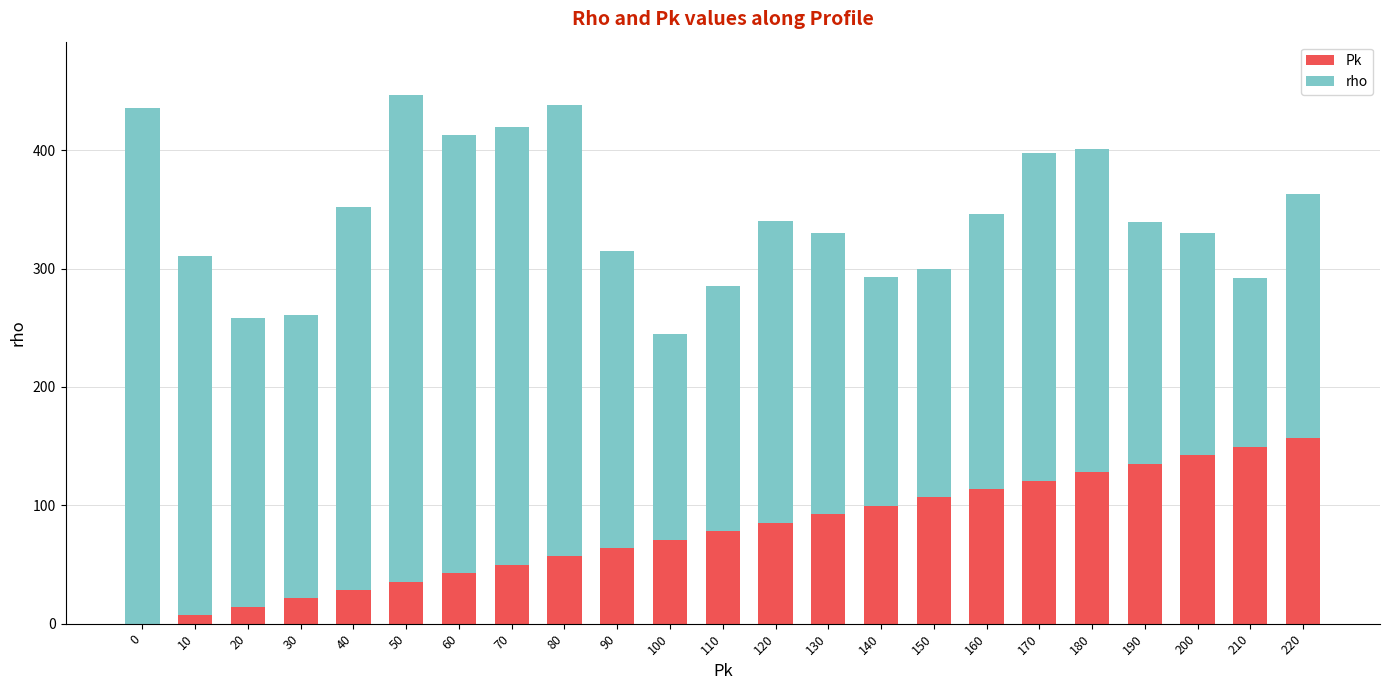

What is the sum of all Pk values?

1799.2